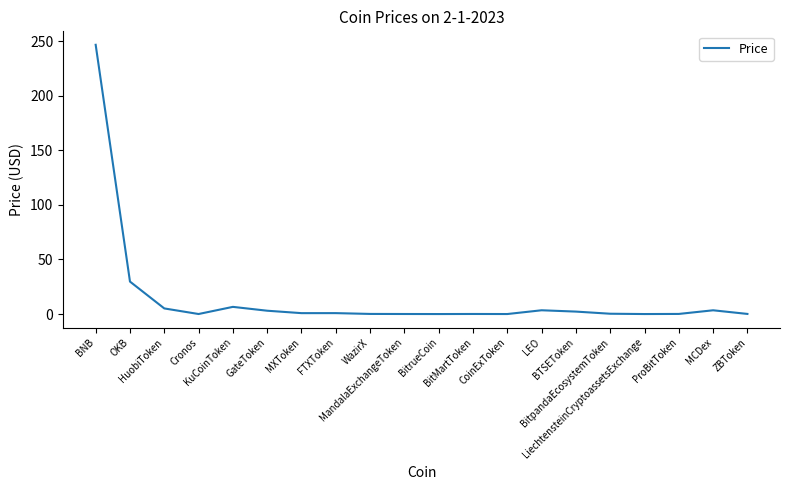

What is the greatest value displayed?

246.6